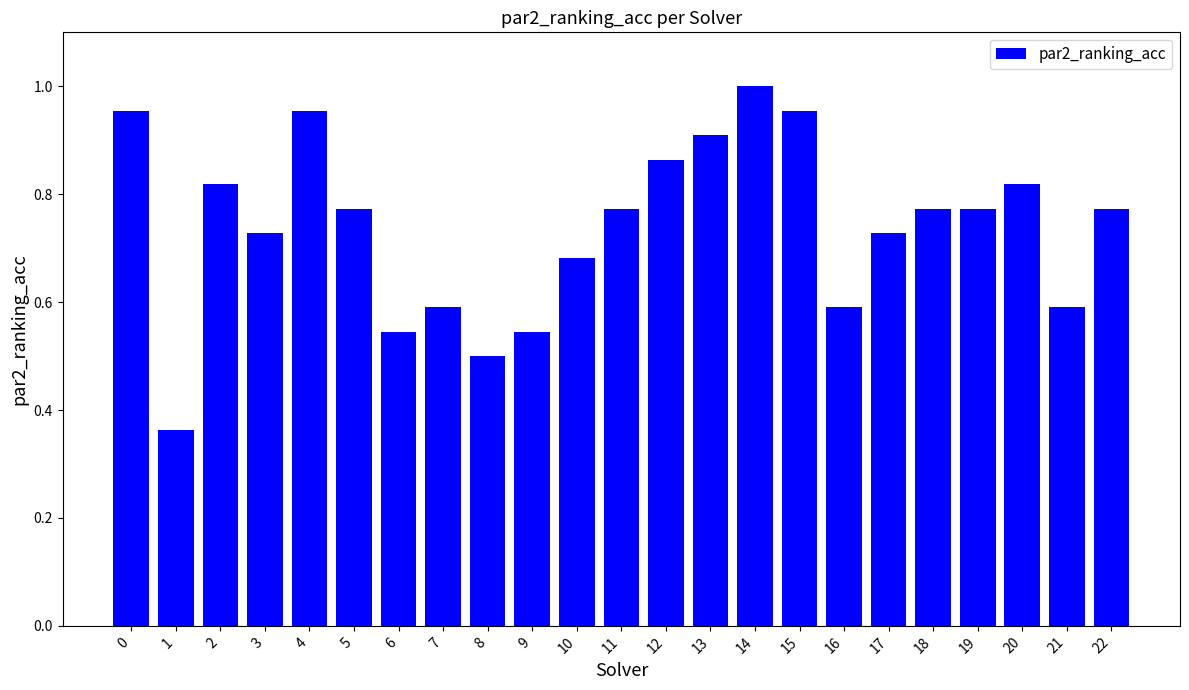

The value at 20 is 0.4. True or false?

False